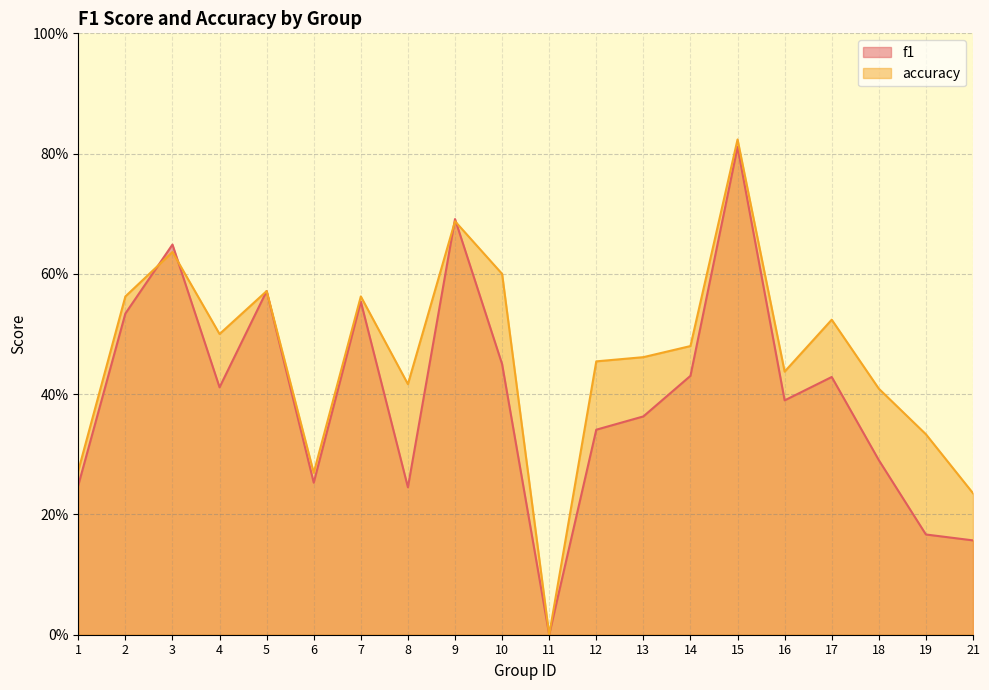

Rank the series by their average value, from lowest to highest.

f1, accuracy